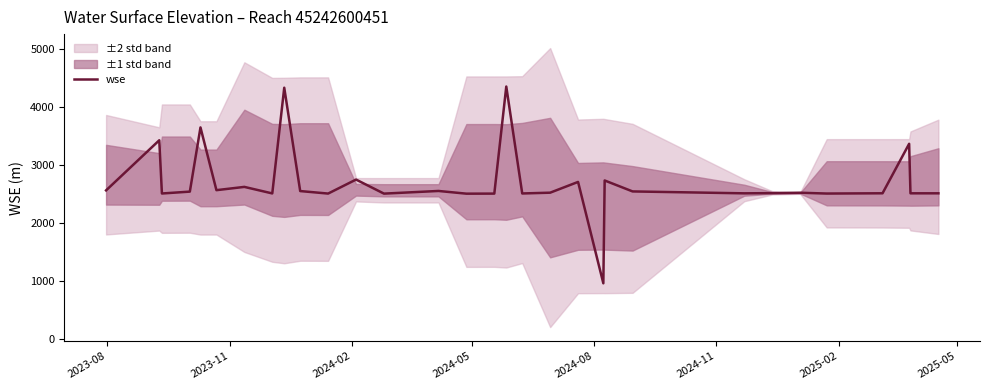

What is the highest value of the wse series?

4349.5